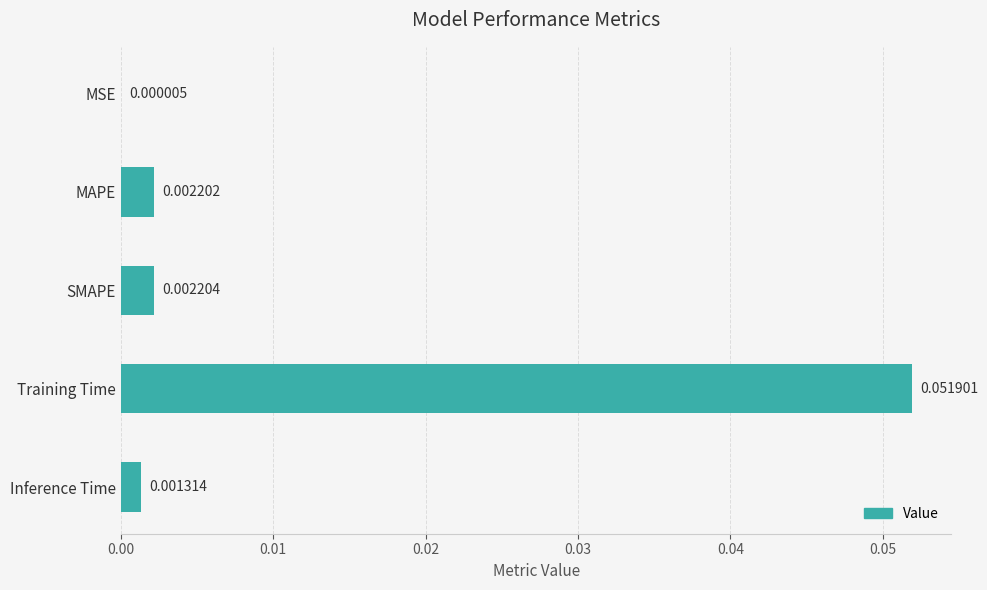

At which category does the chart reach its peak across all series?

Training Time